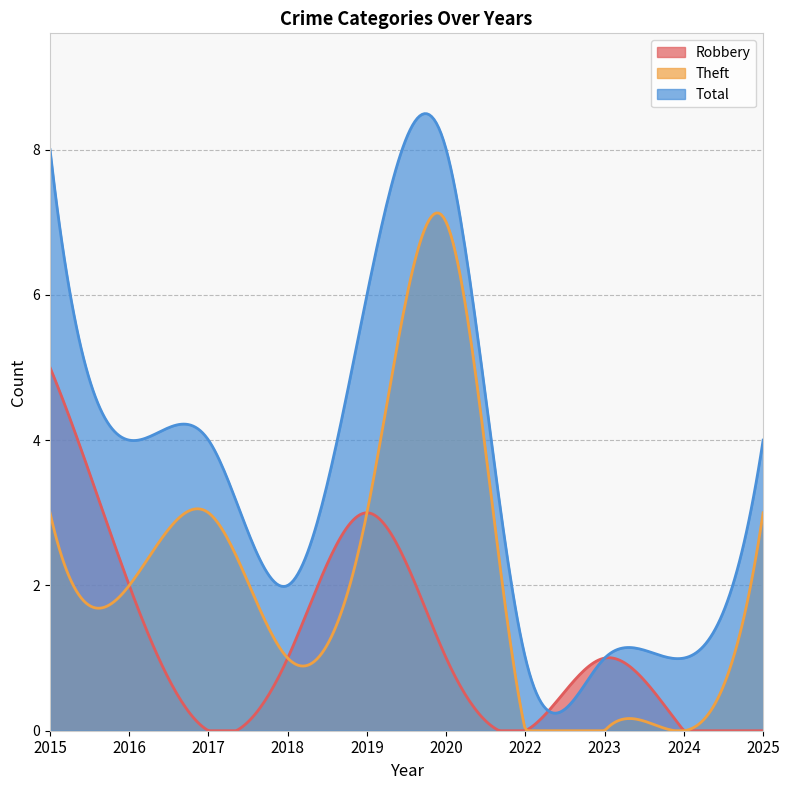

What is the sum of all Robbery values?

348.6